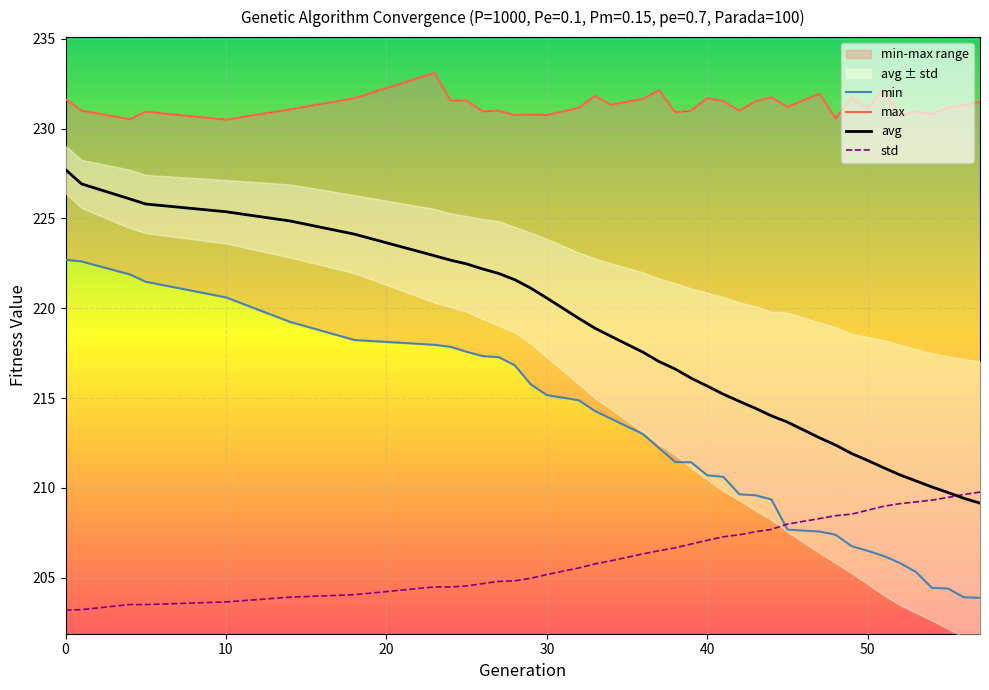

Rank the series by their maximum value, from lowest to highest.

std, min, avg, max